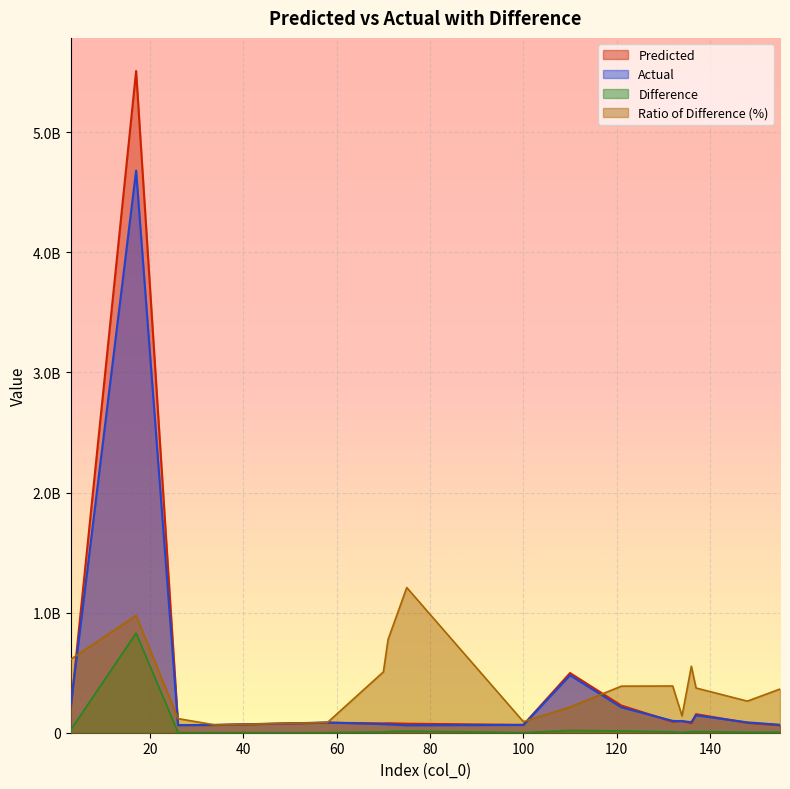

What are all the series names shown in the legend?

Predicted, Actual, Difference, Ratio of Difference (%)